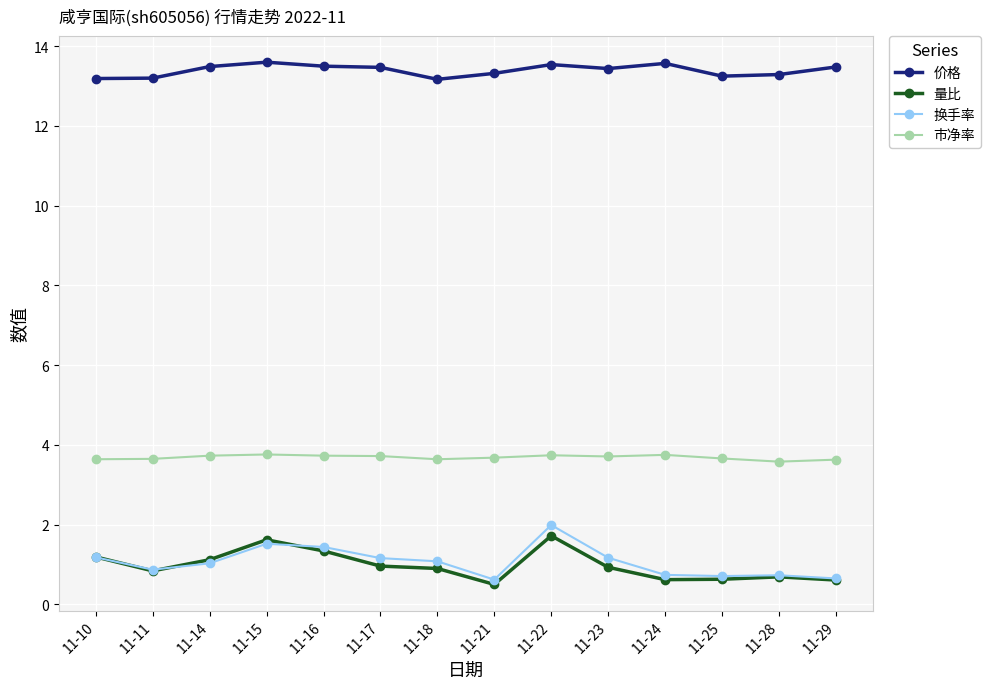

List the series in order of their peak value, highest first.

价格, 市净率, 换手率, 量比